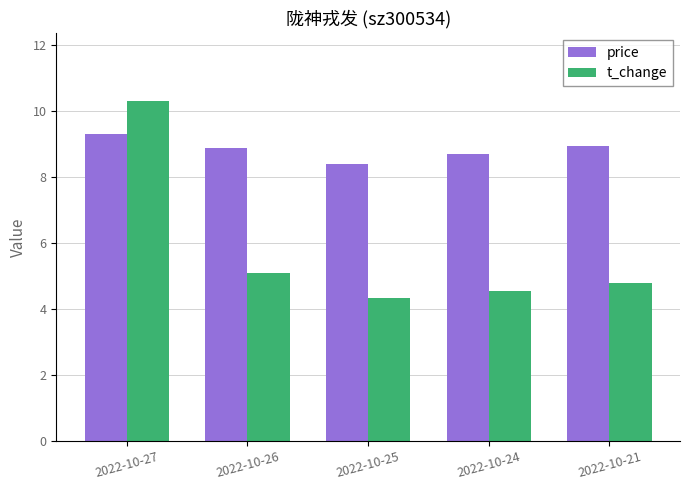

What is the smallest value displayed?

4.3